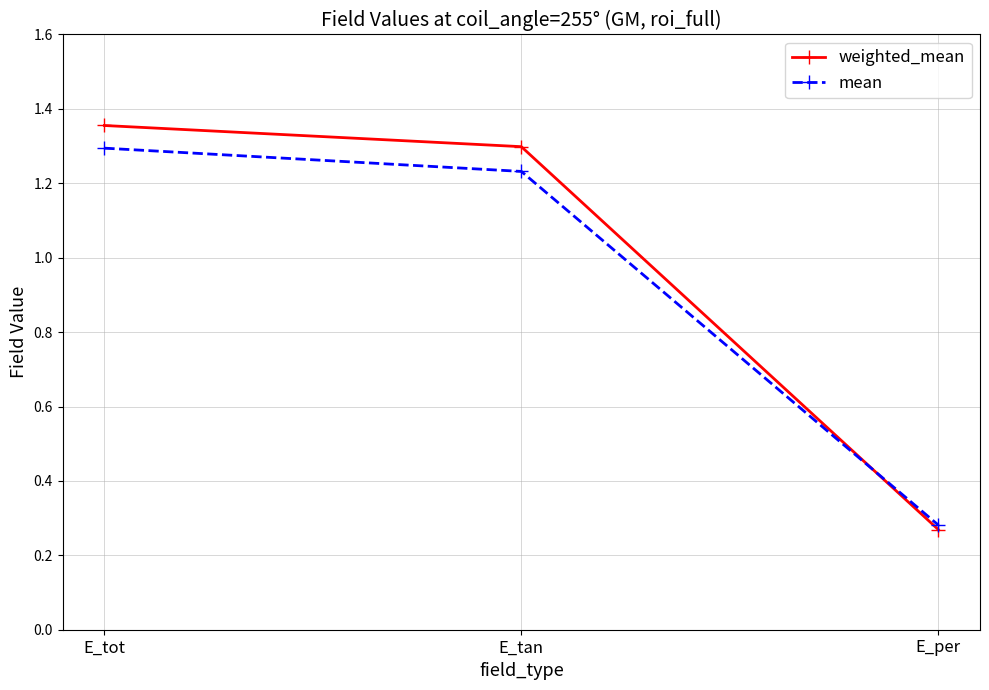

What is the label of the 3rd point from the right?

E_tot